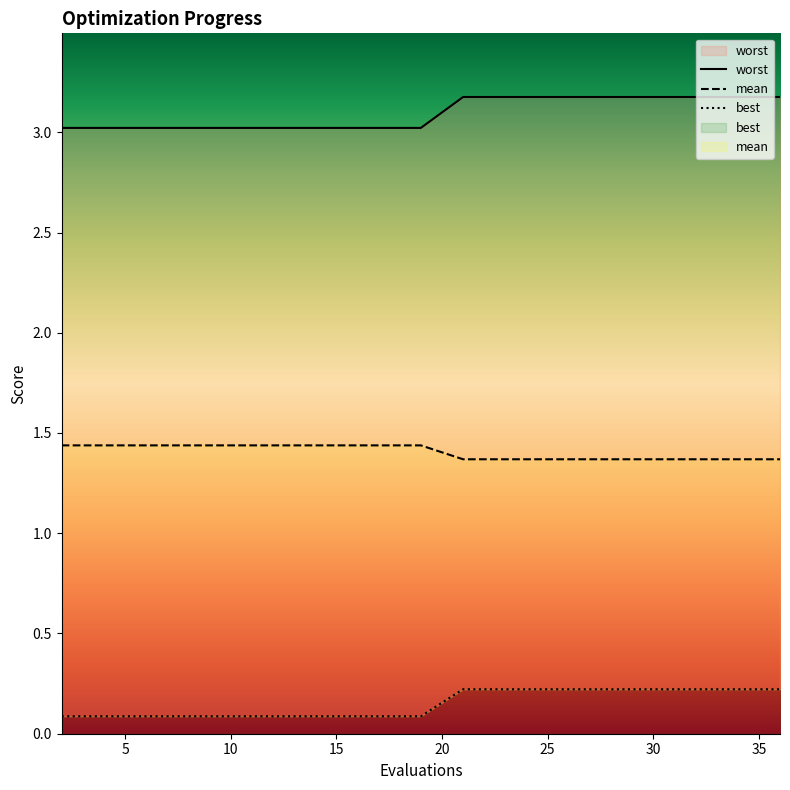

Is it true that worst equals 0.0 at 12?

False